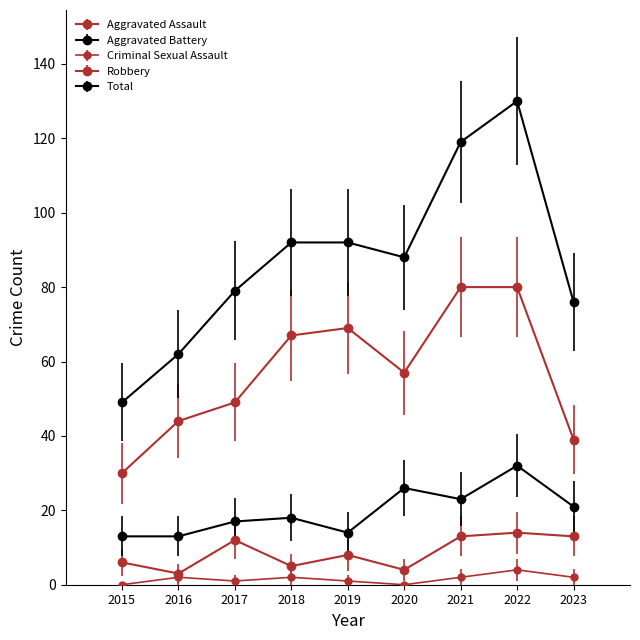

What is the approximate value of Aggravated Battery at 2023, to the nearest 10?

20